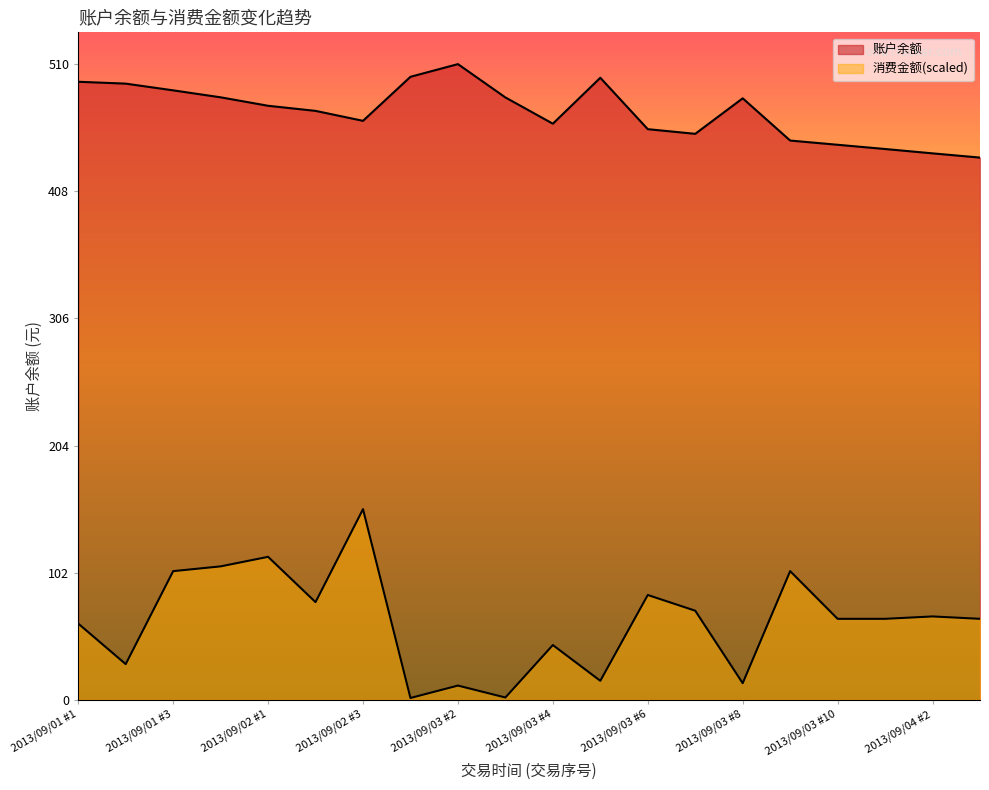

At how many categories does at least one series exceed 121?

20